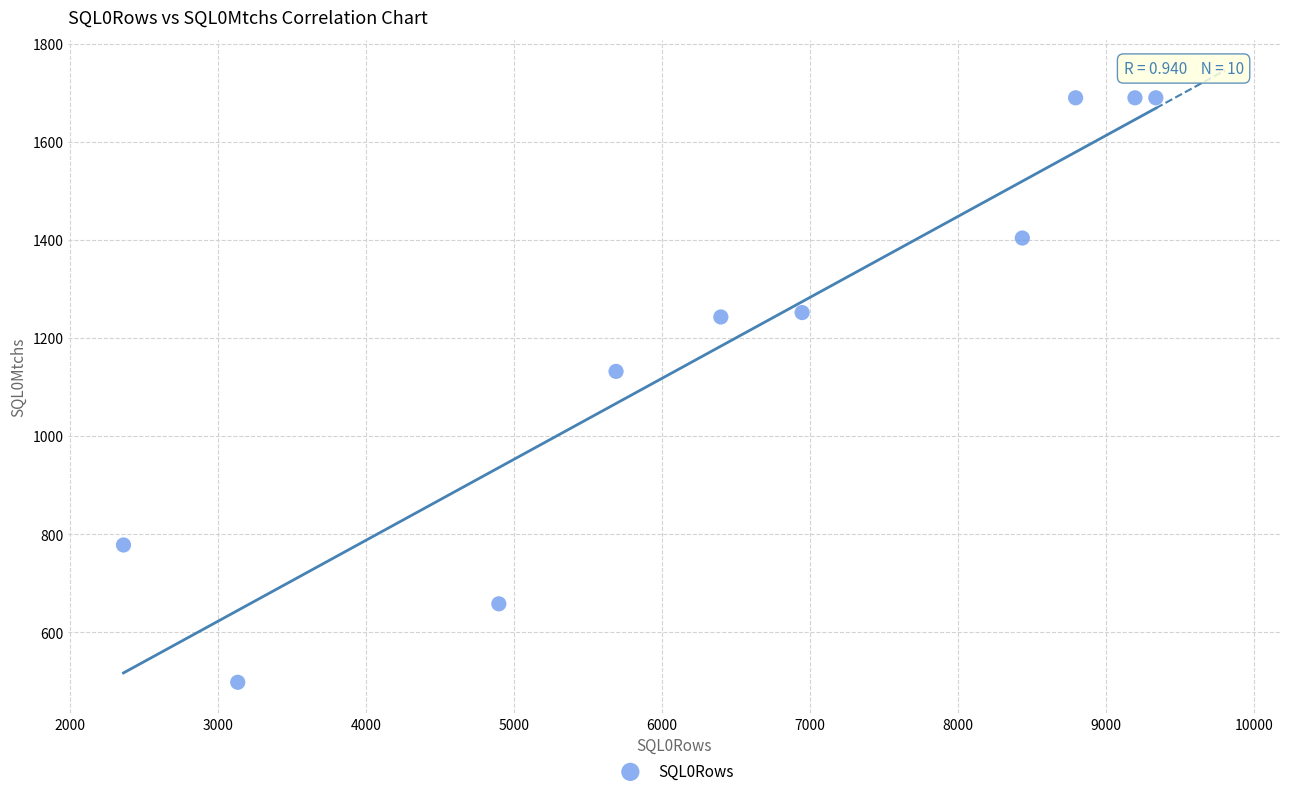

What Y value in the scatter plot is closest to 1094?

1132